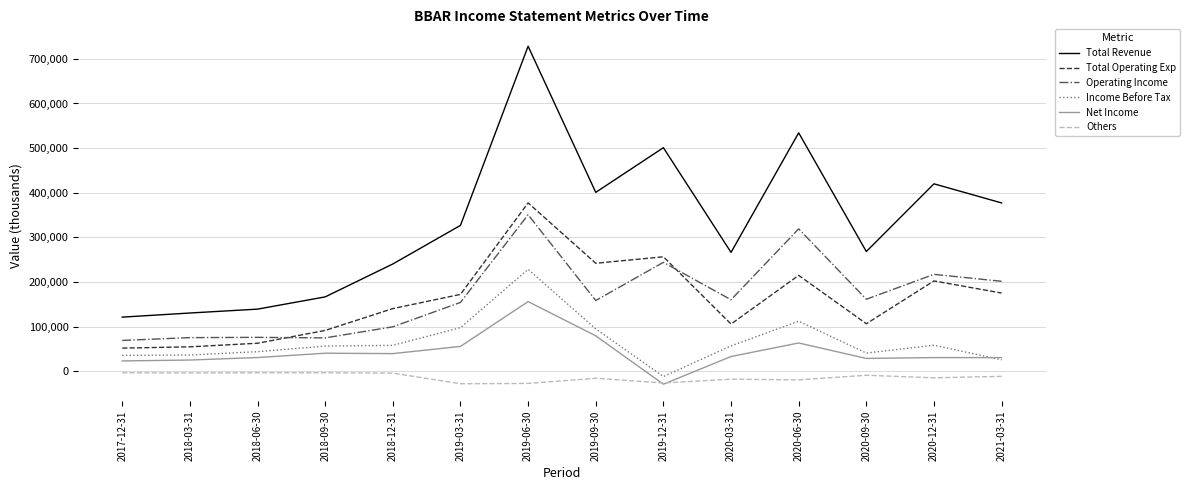

What is the difference between the highest and lowest values at 2018-09-30?

169900